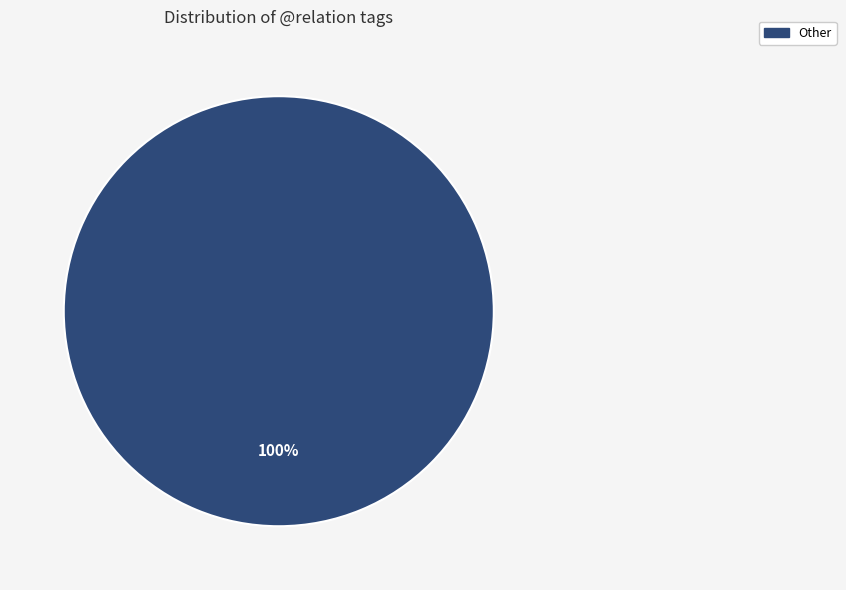

Is there a majority slice in this chart?

Yes